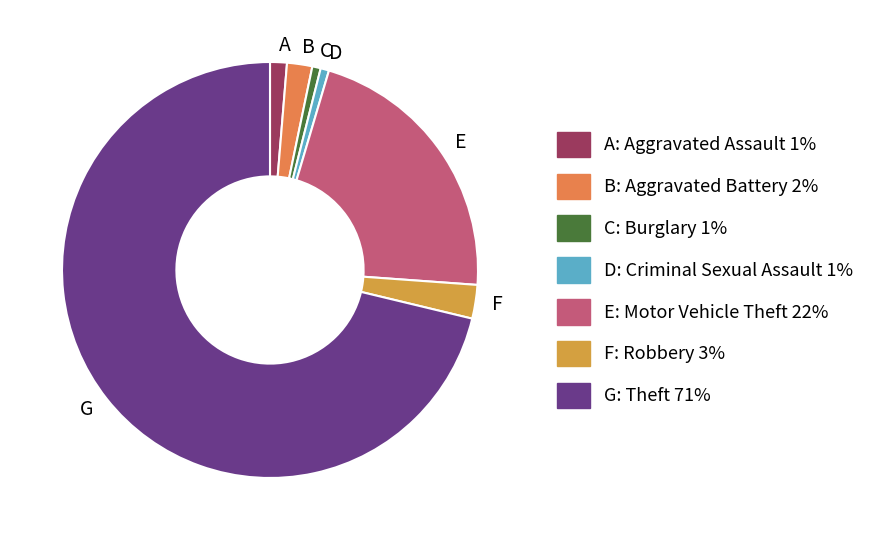

Combined, do G and D account for over 50%?

Yes